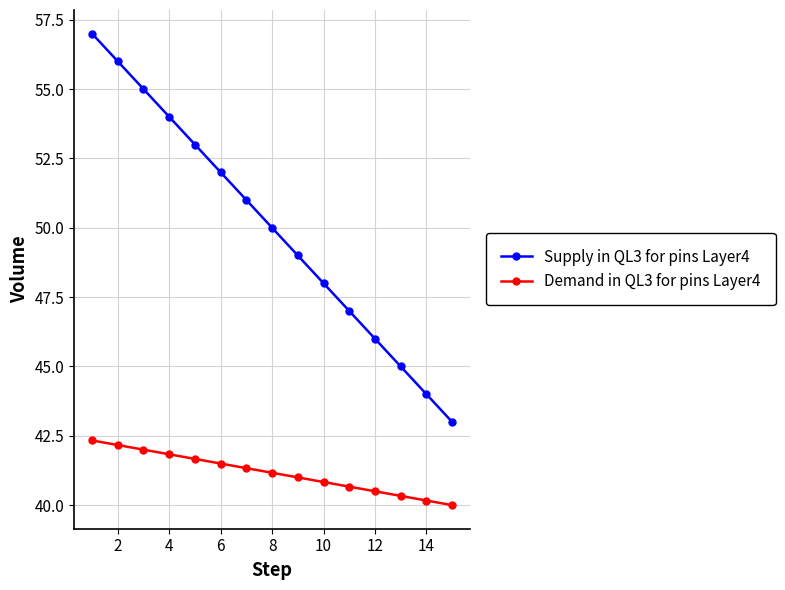

What is the average value of the Demand in QL3 for pins Layer4 series?

41.2